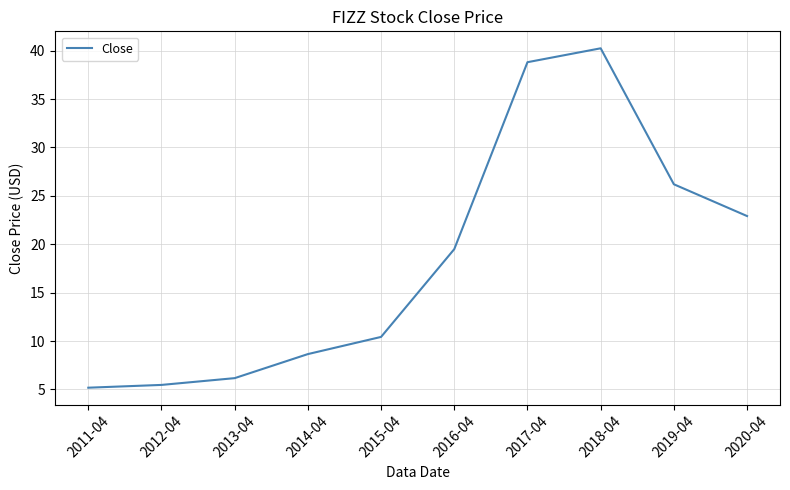

Where is the data nearest to the value 22?

2020-04